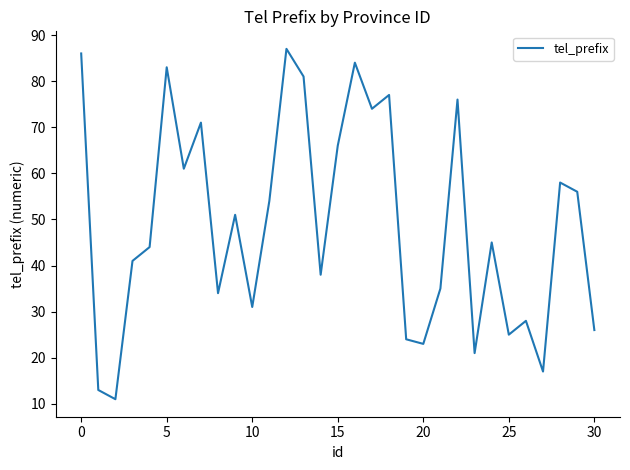

What is the difference between the maximum and minimum values?

76